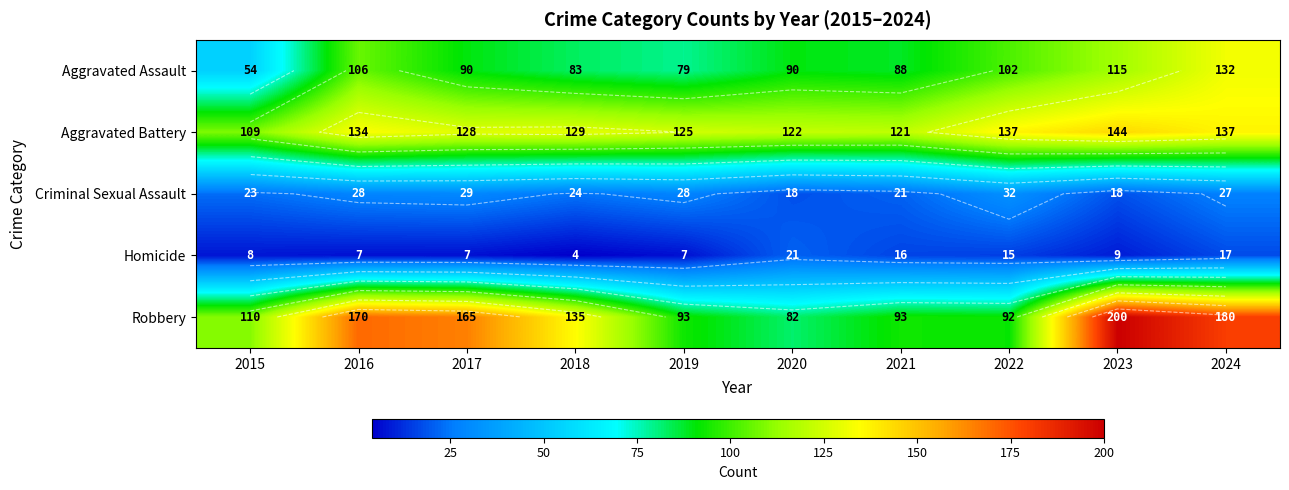

What is the difference between the maximum and minimum values in the Robbery series?

118